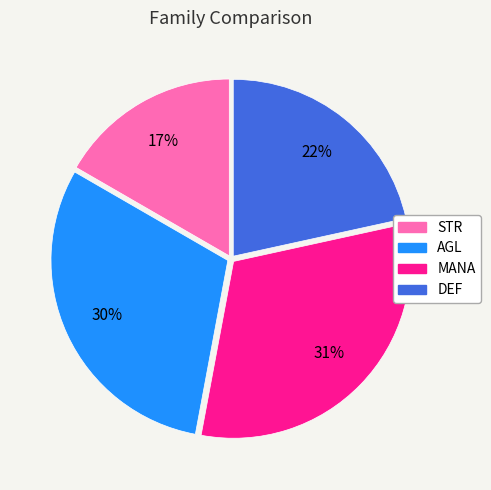

Is there any slice that represents more than half of the pie?

No